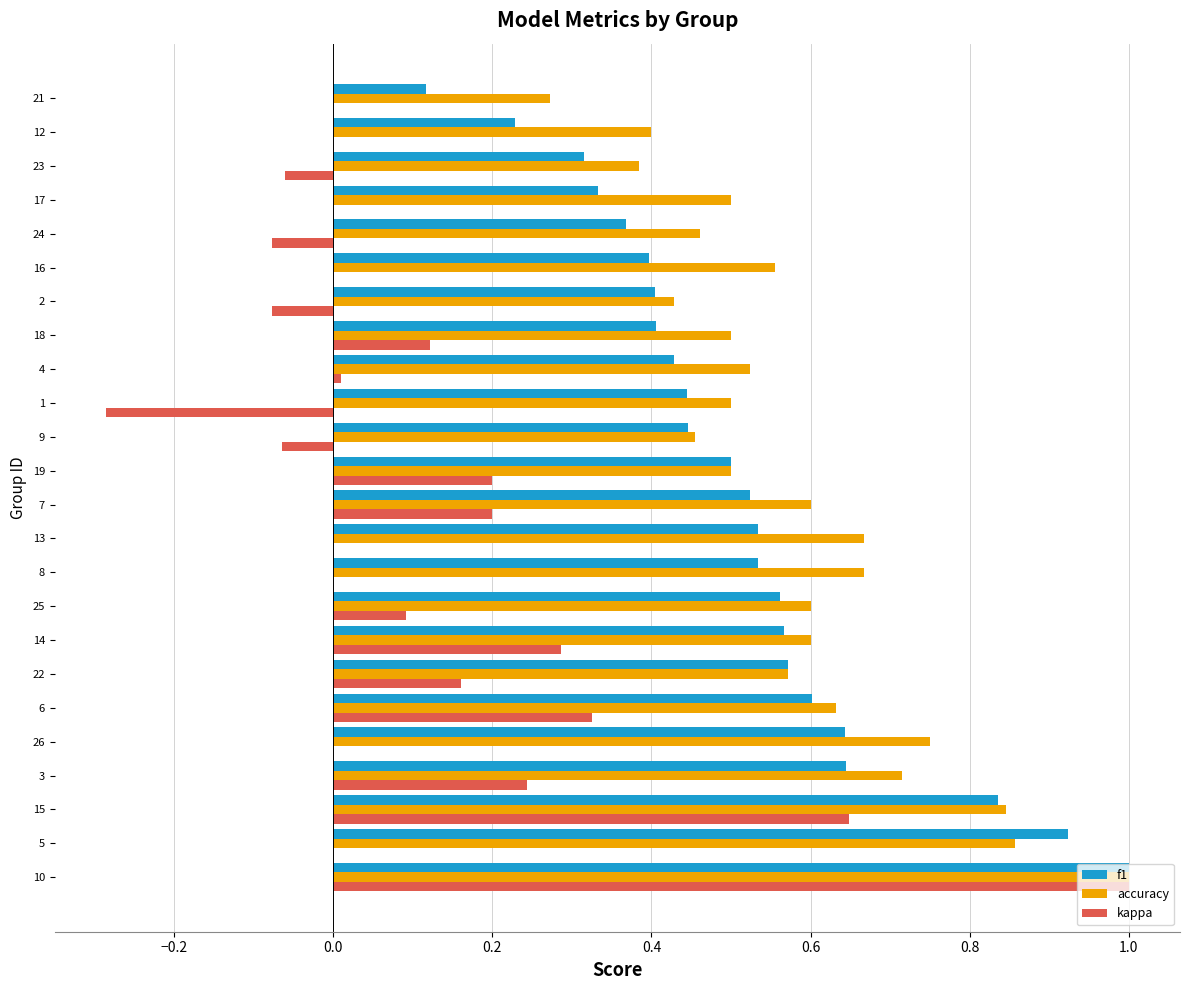

Is the value of kappa at 10 greater than the value of f1 at 12?

Yes